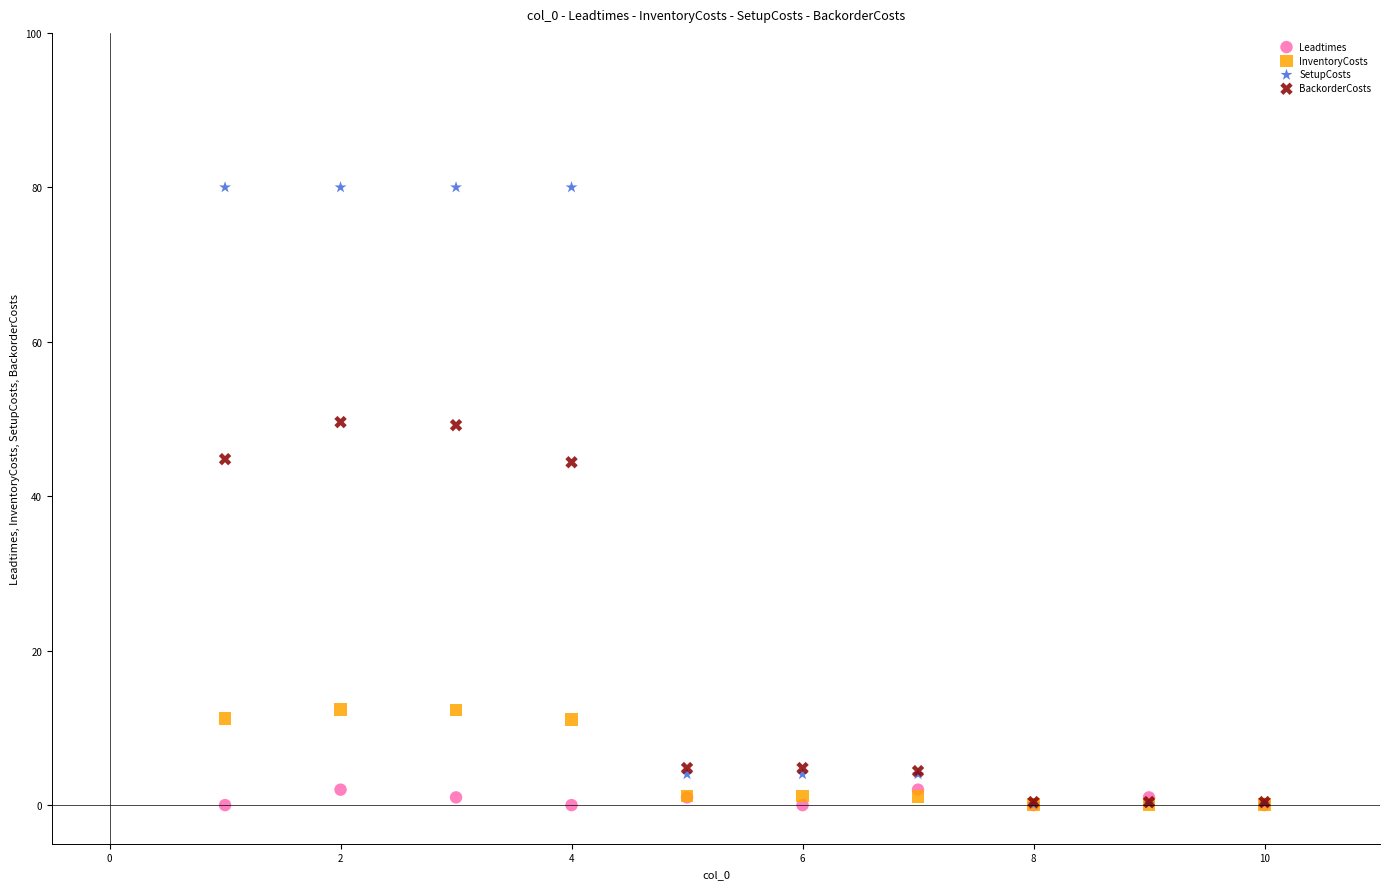

Which series has the widest spread of Y values?

SetupCosts